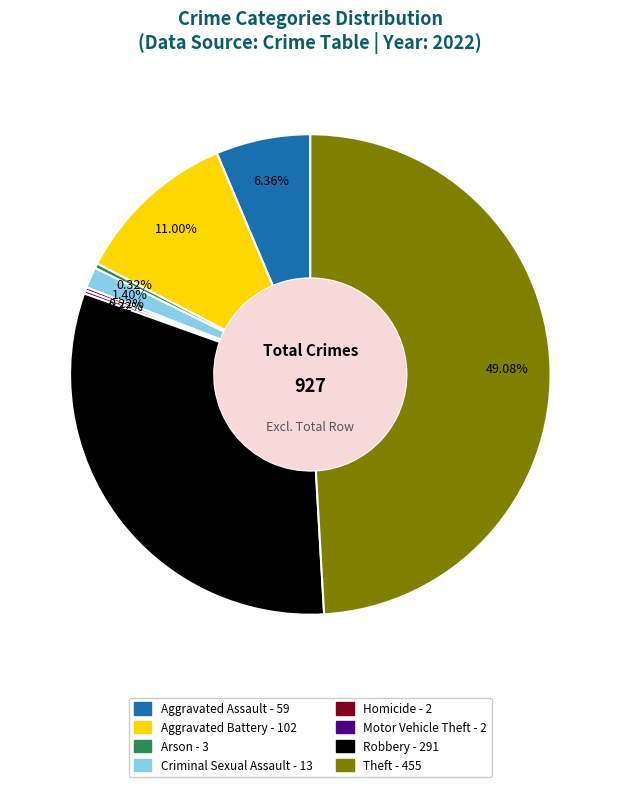

To the nearest percent, what percentage of the pie is Robbery?

31%